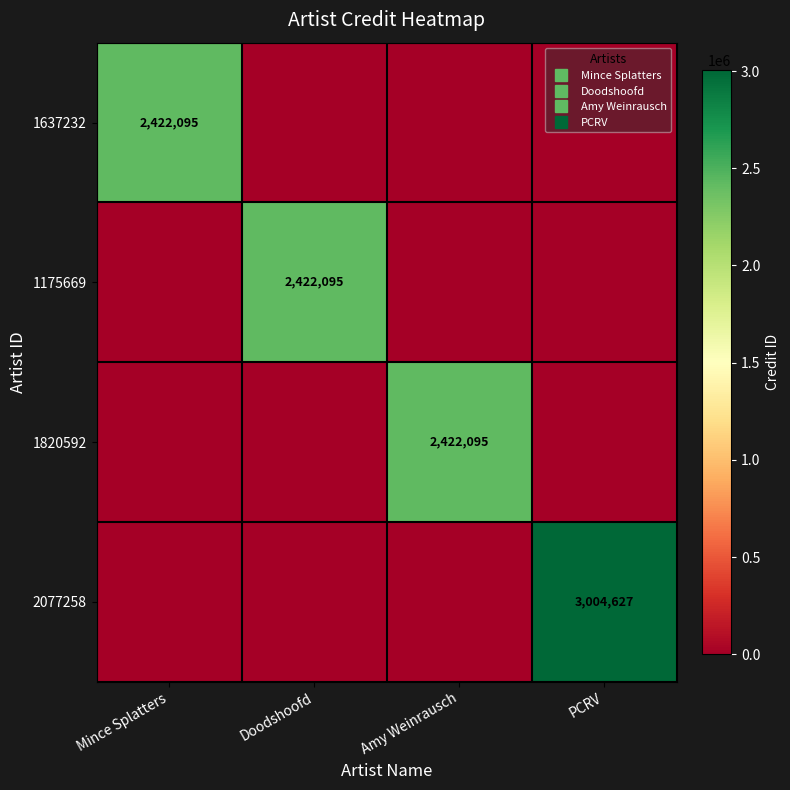

At Mince Splatters, list the series in order from largest to smallest.

1637232, 1175669, 1820592, 2077258